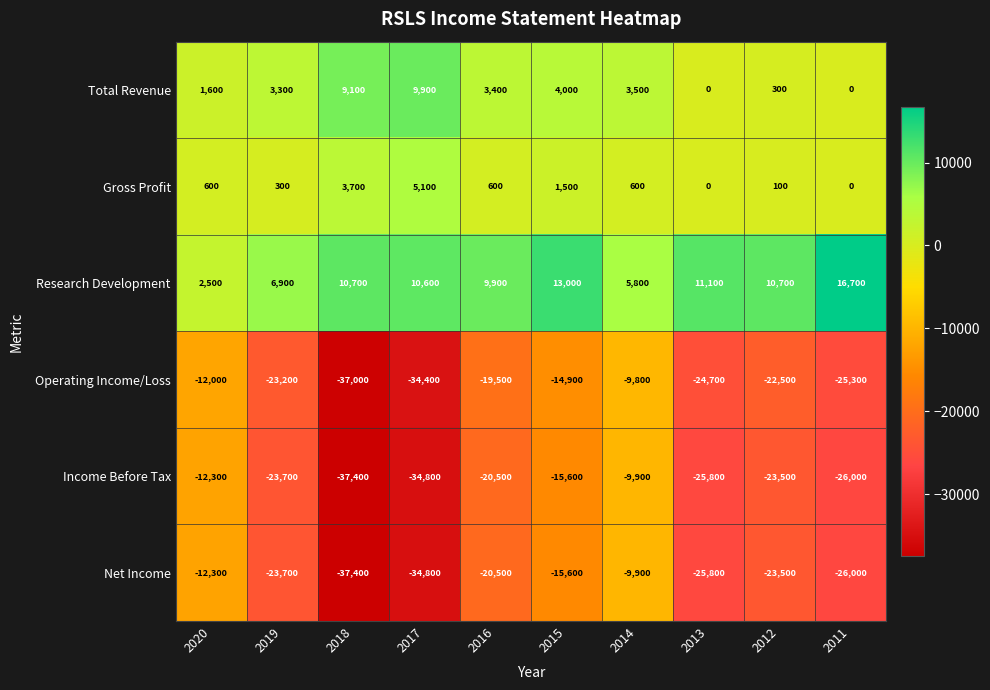

What is the spread (max minus min) of values at 2017?

45400